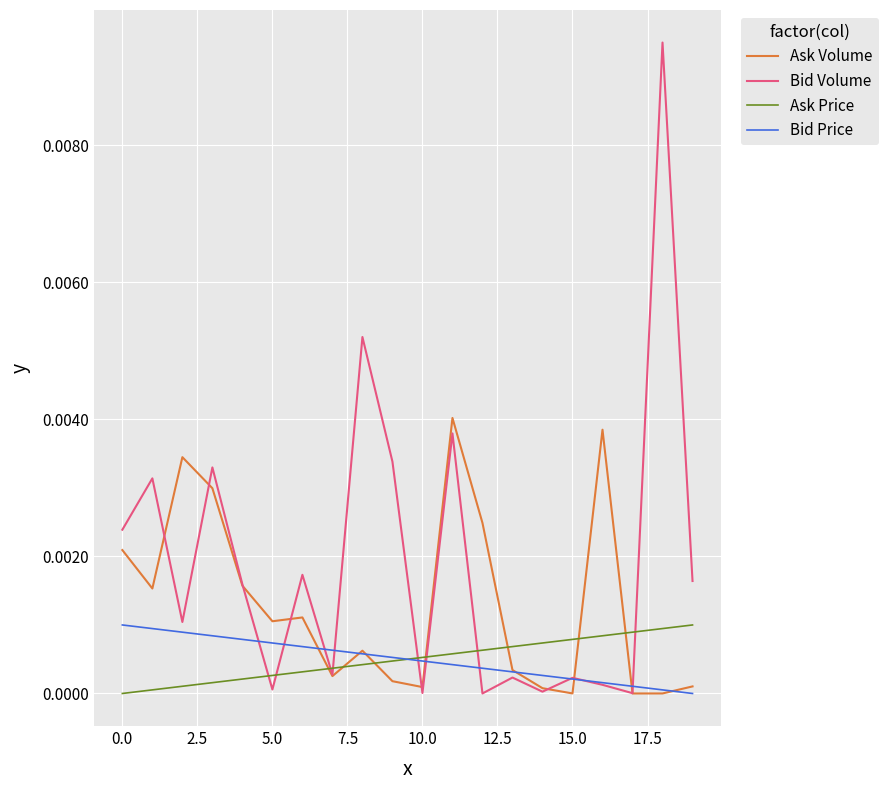

Does the chart display data point markers on the line(s)?

No